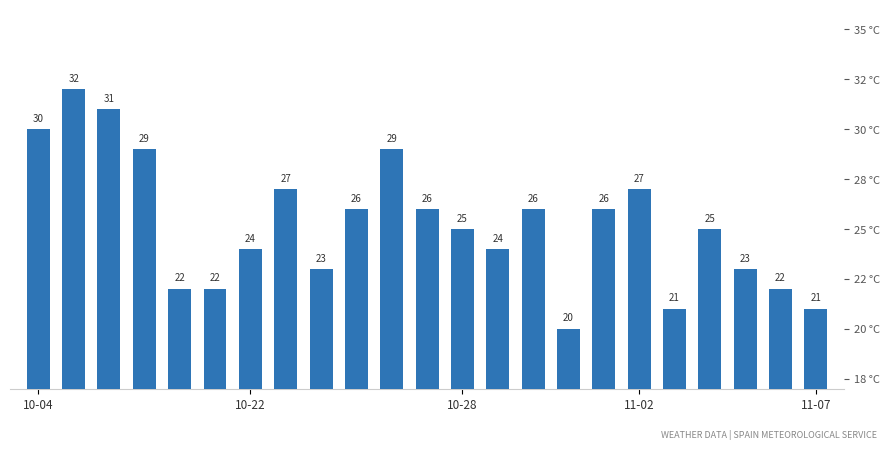

How many series are shown in this chart?

1